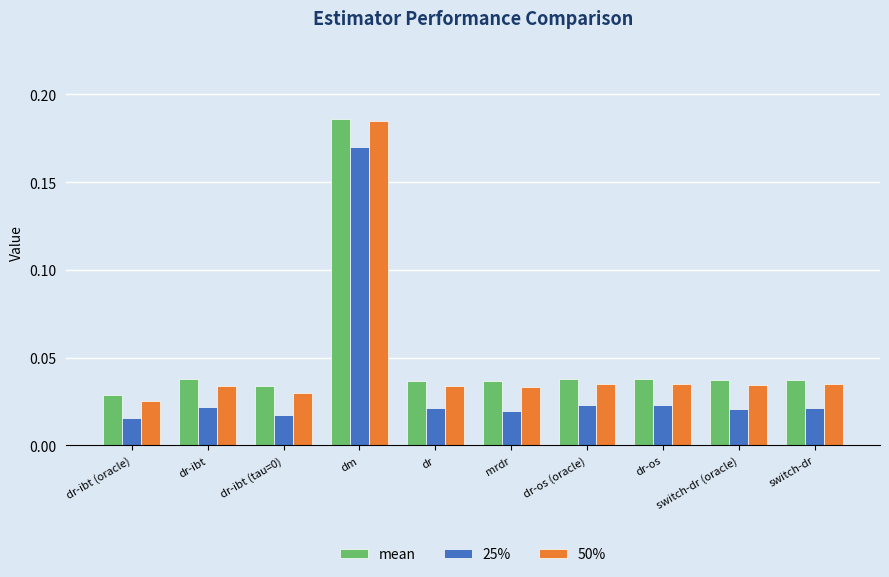

Which series changed the most between dr-ibt (tau=0) and dm?

50%